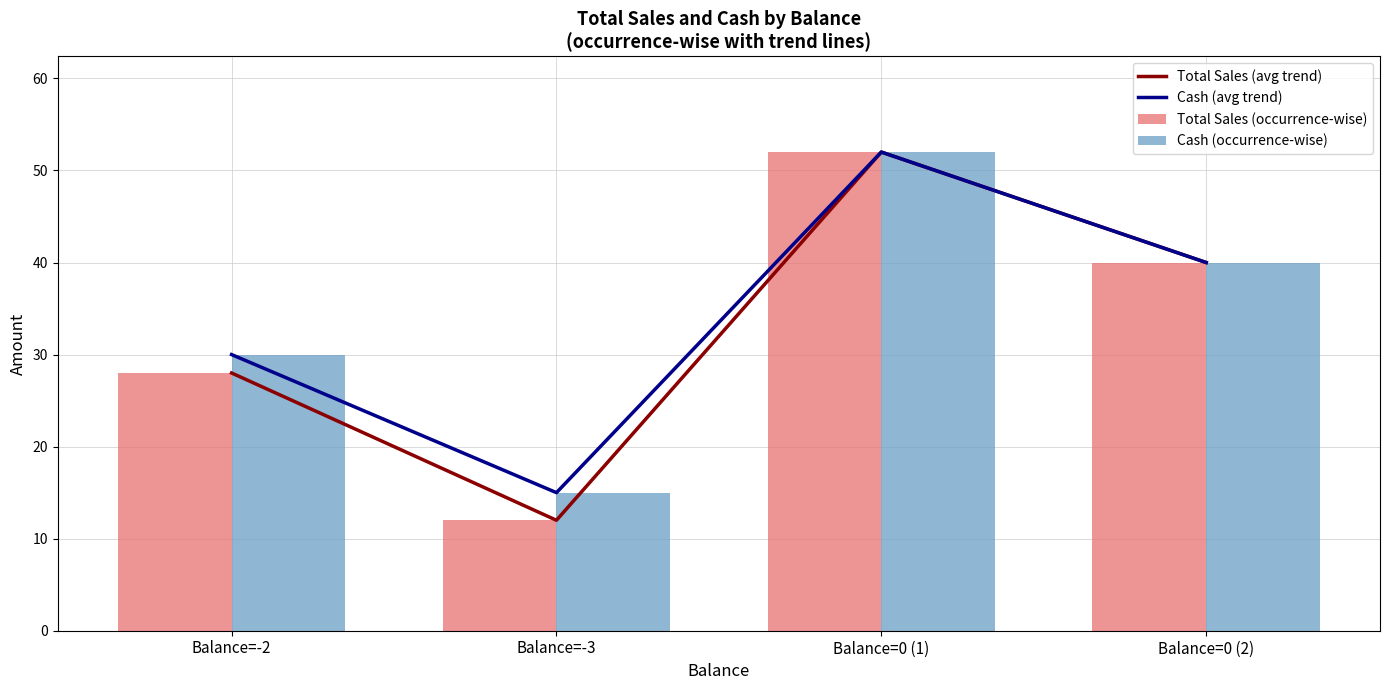

What is the label of the 1st bar from the left?

Balance=-2